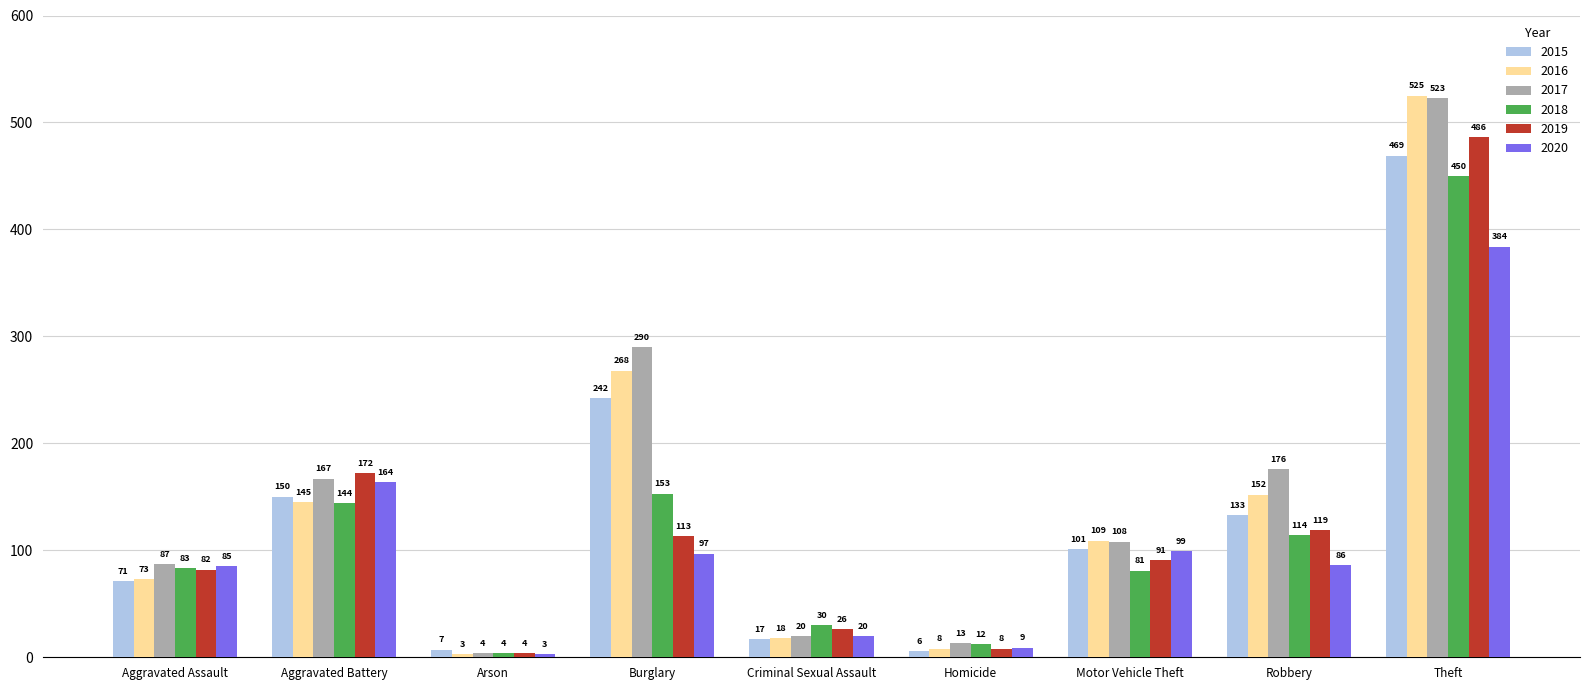

Which category has the highest value across all series?

Theft